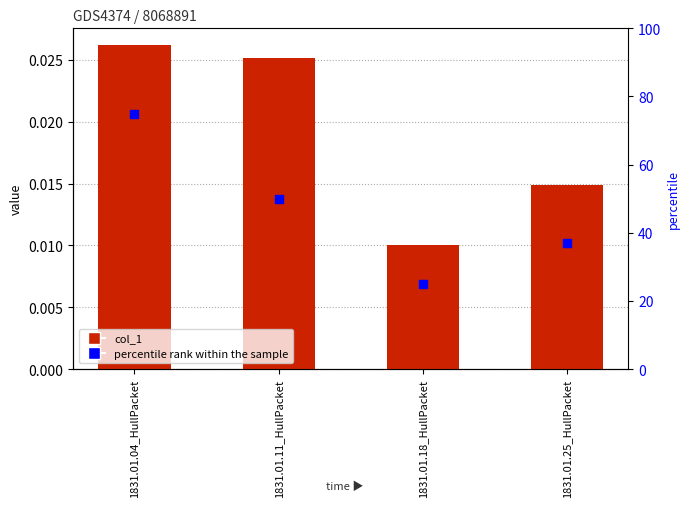

Which series contains the lowest Y value?

col_1